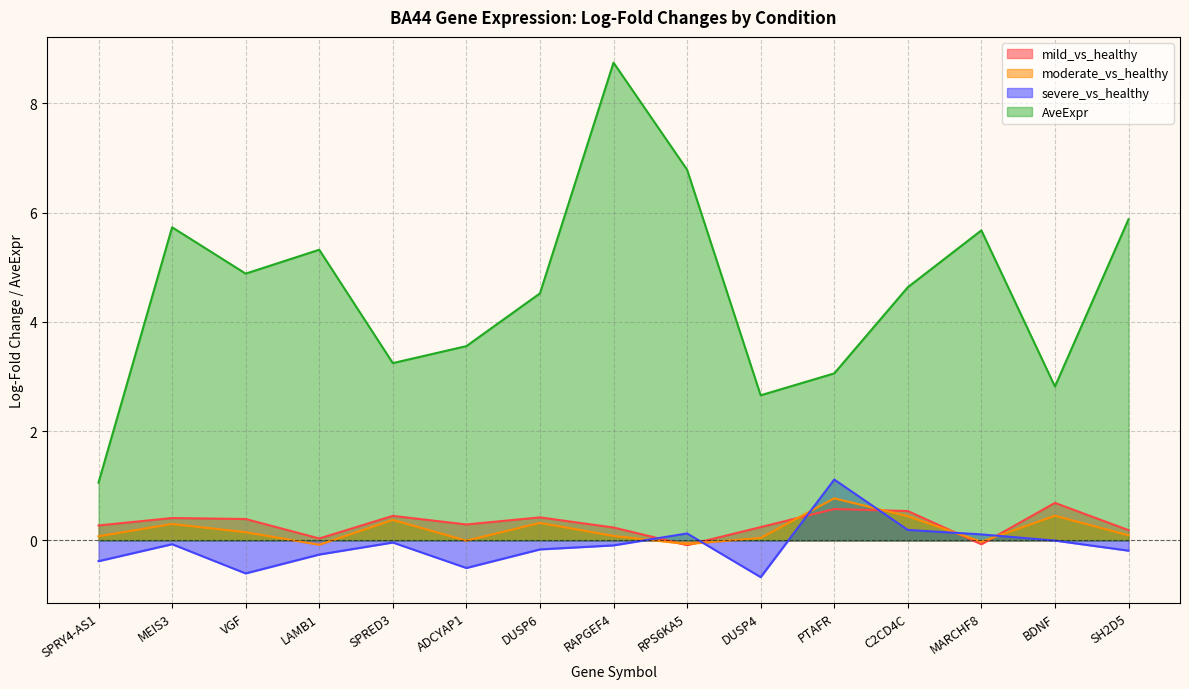

True or false: moderate_vs_healthy has a value of 0.5 at BDNF.

True